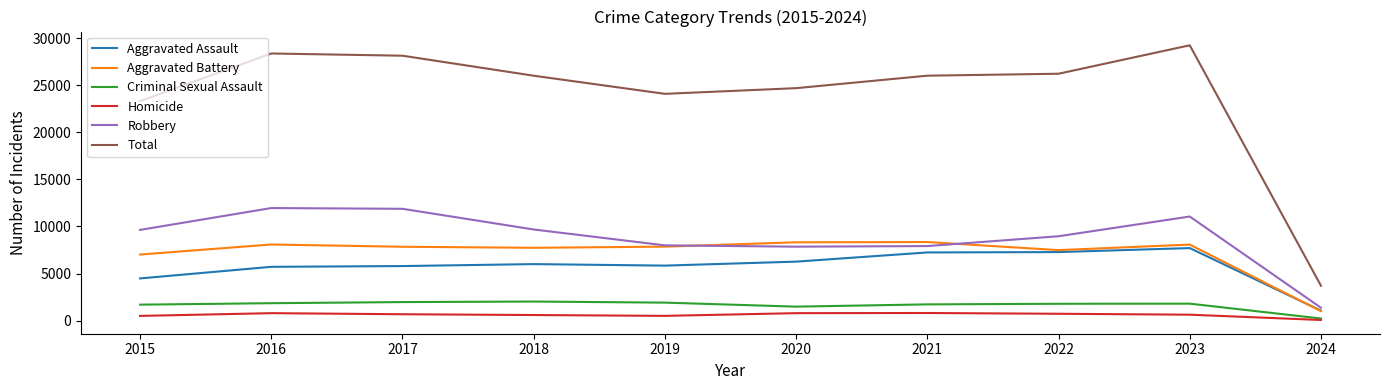

The value of Homicide at 2020 is 787. True or false?

True